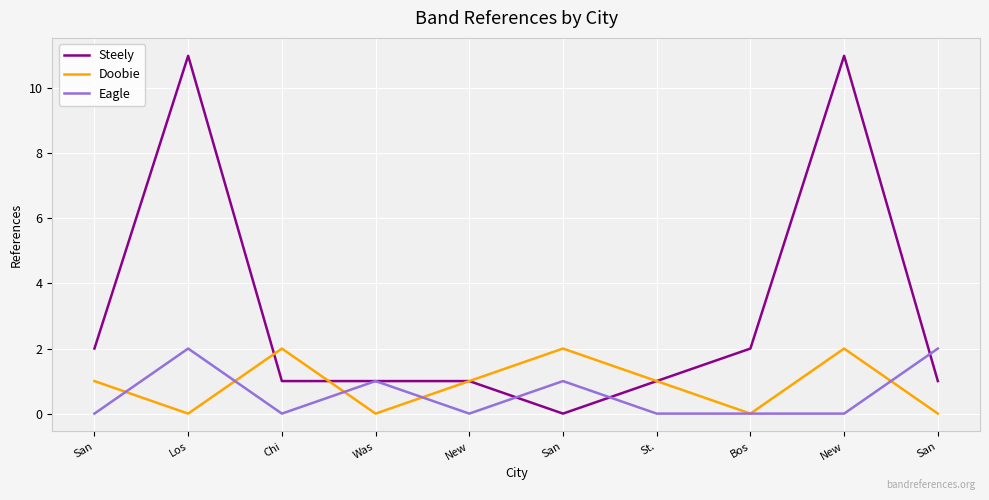

The Doobie series shows -1 at San. True or false?

False